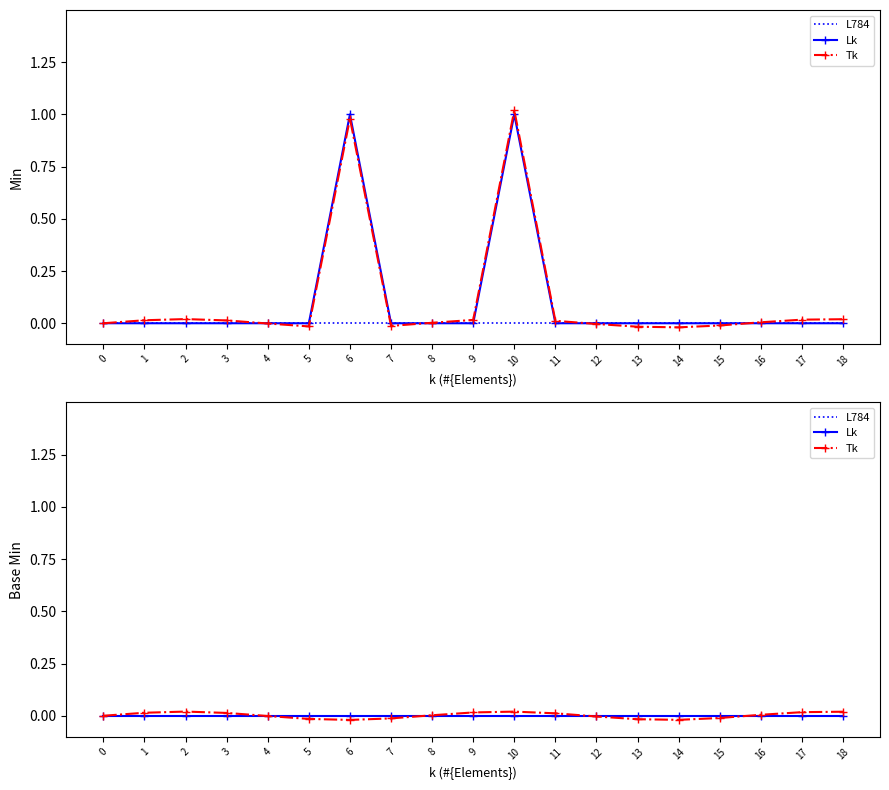

Between 7 and 13, which is larger?

7